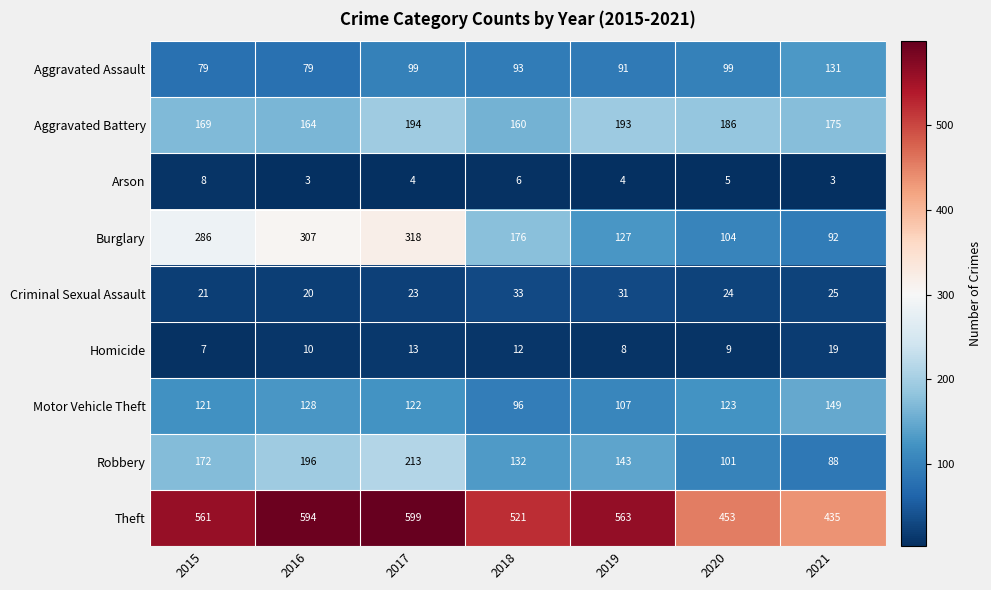

The value of Motor Vehicle Theft at 2015 is 121. True or false?

True